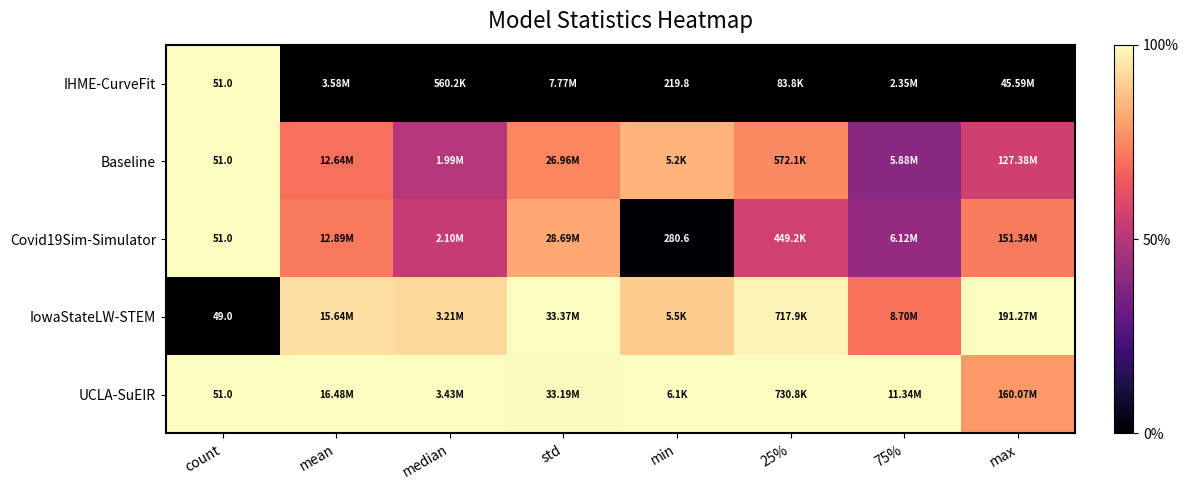

The value of IHME-CurveFit at mean is 0.0. True or false?

True